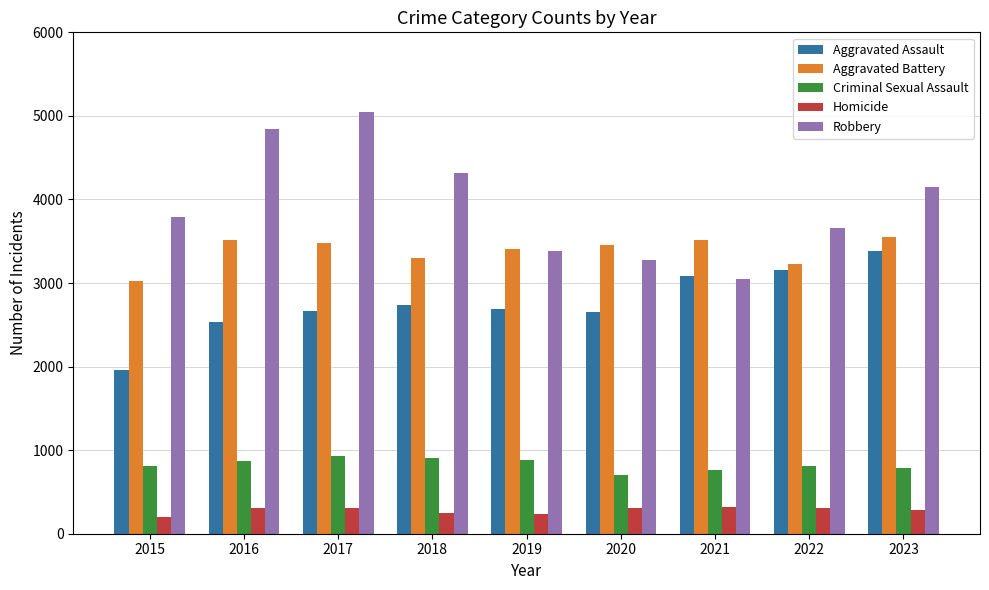

What is the difference between the maximum and second lowest values in the Aggravated Assault series?

854